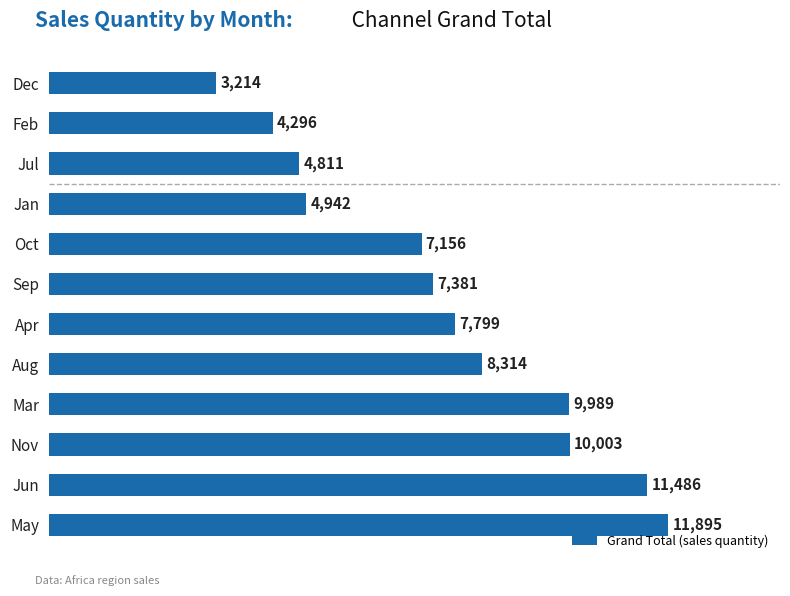

Reading bottom to top, transcribe all the data shown in this chart.

11895	11486	10003	9989	8314	7799	7381	7156	4942	4811	4296	3214